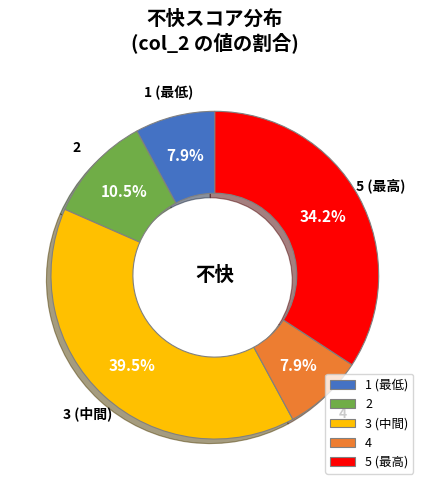

Combined, do 4 and 1 account for over 50%?

No